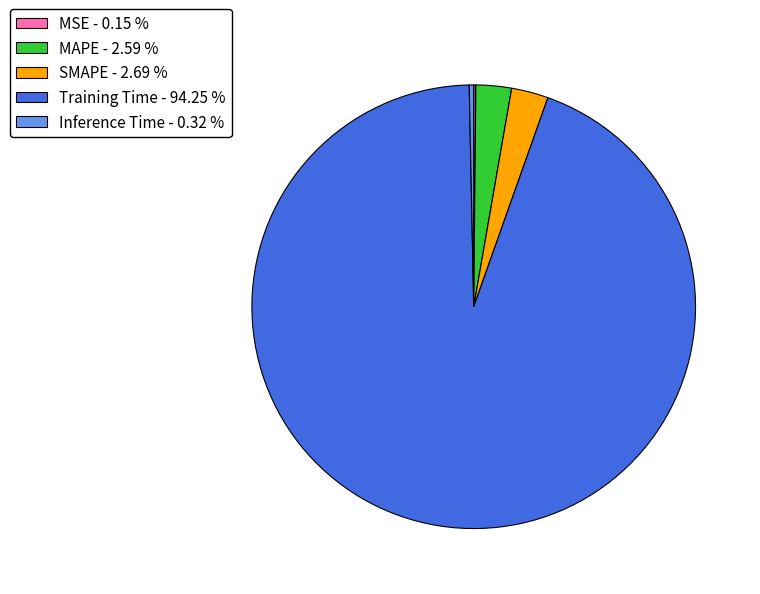

The Training Time slice represents 82% of the pie. True or false?

False